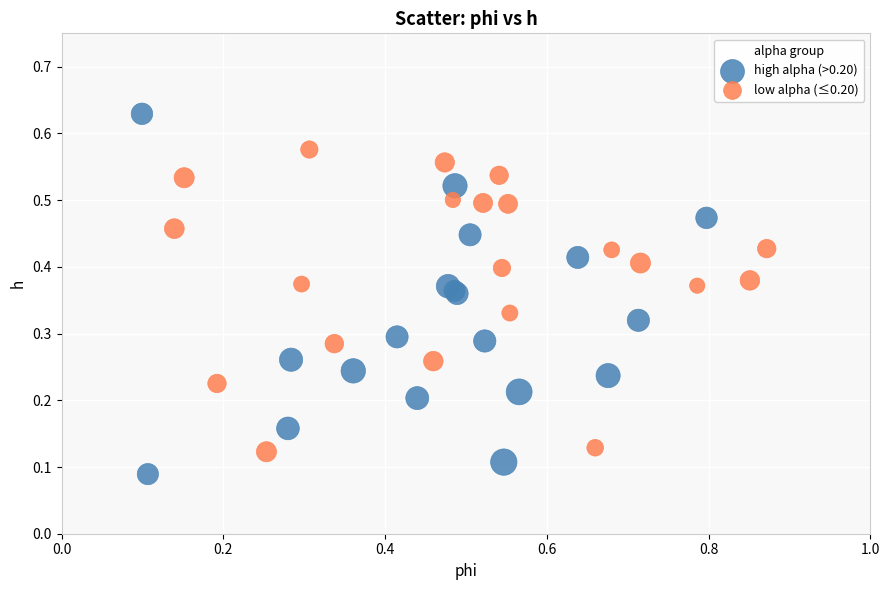

Which series reaches the minimum Y coordinate?

high alpha (>0.20)